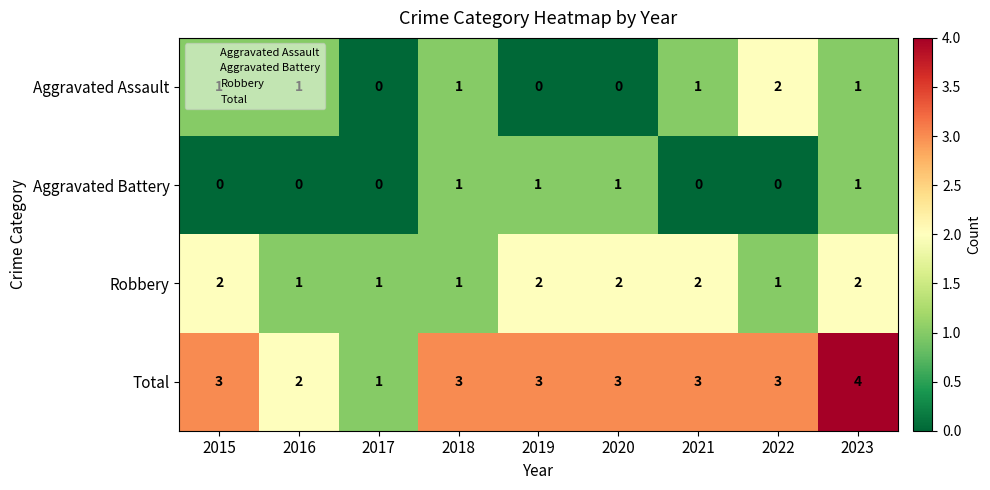

What is the total value across all series at 2015?

6